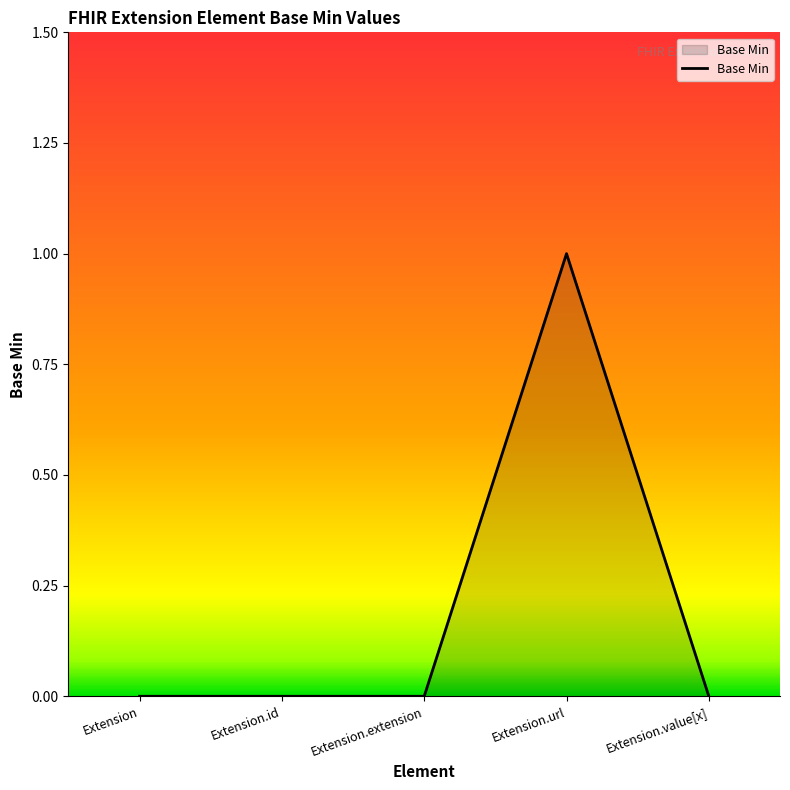

True or false: there are more than 0 points higher than both neighbors.

True